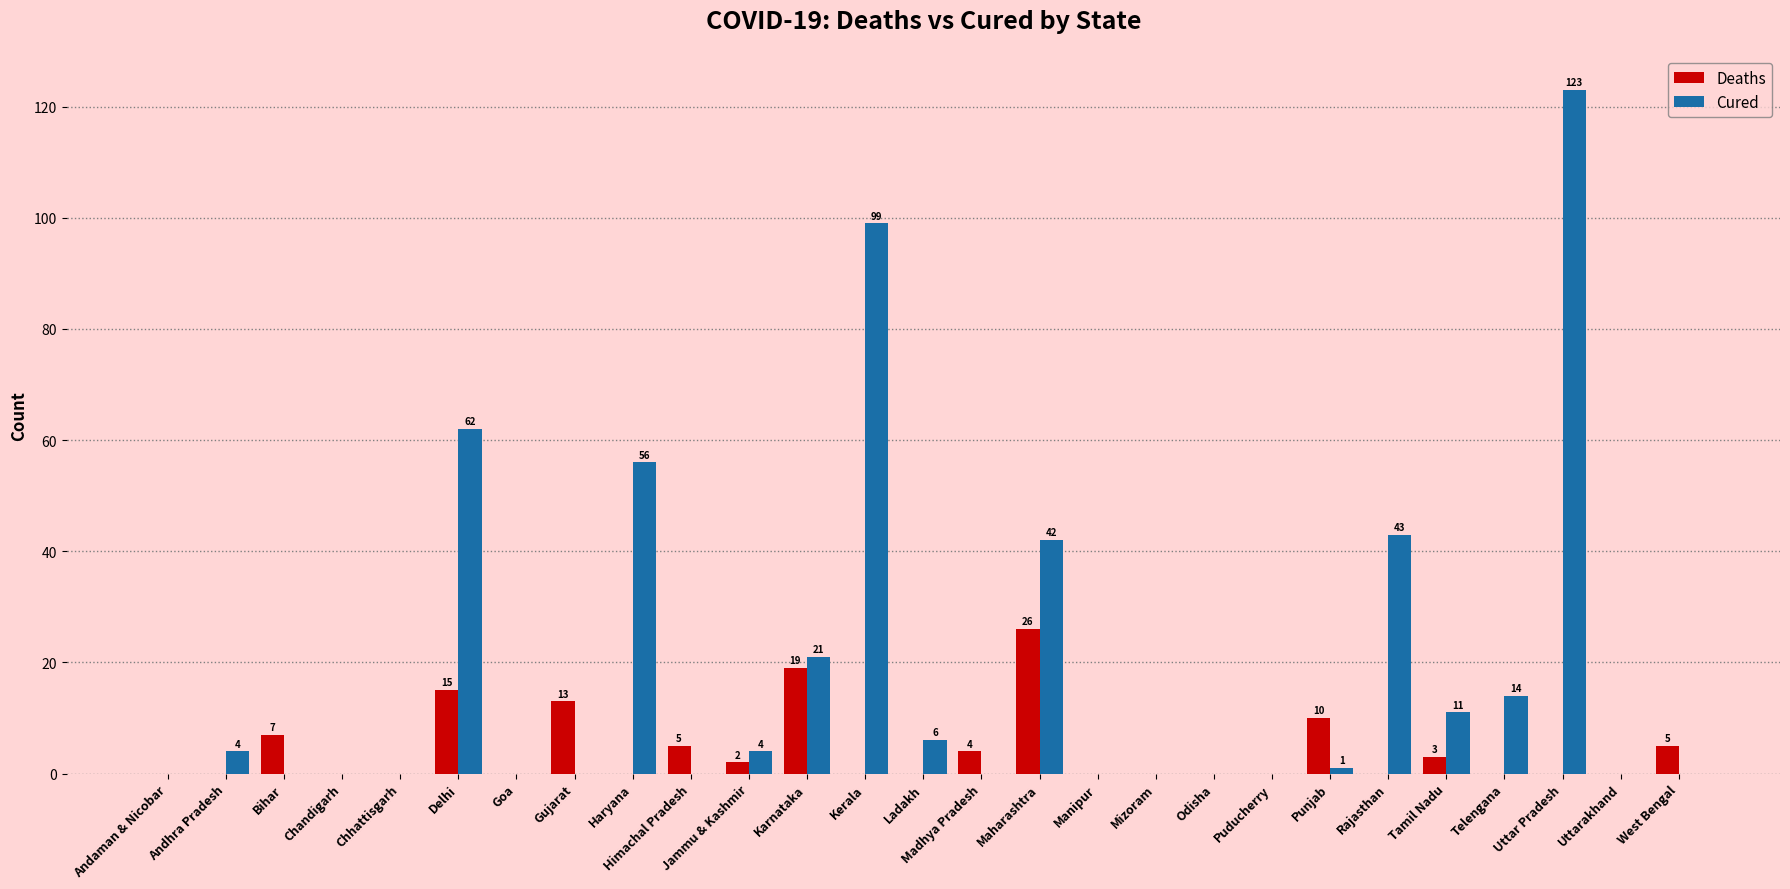

Between Puducherry and Rajasthan, which series saw the biggest shift?

Cured